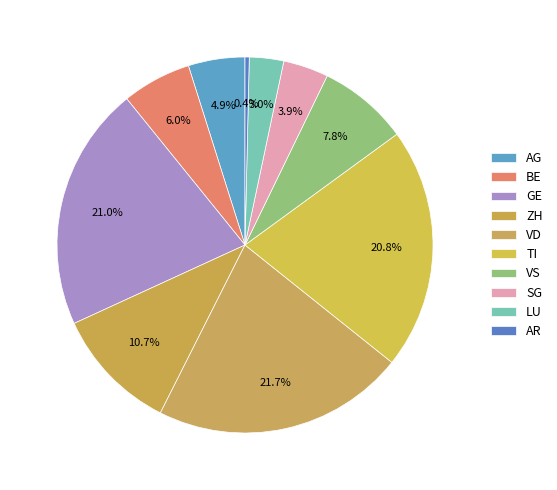

Rank the categories by value from lowest to highest.

AR, LU, SG, AG, BE, VS, ZH, TI, GE, VD